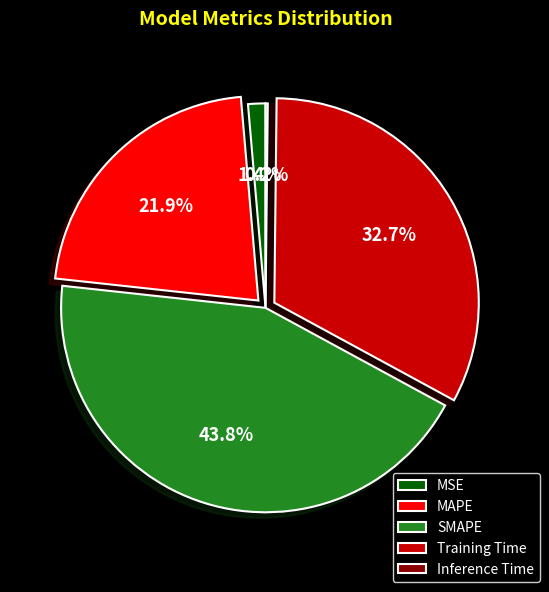

To the nearest percent, what percentage of the pie is MAPE?

22%